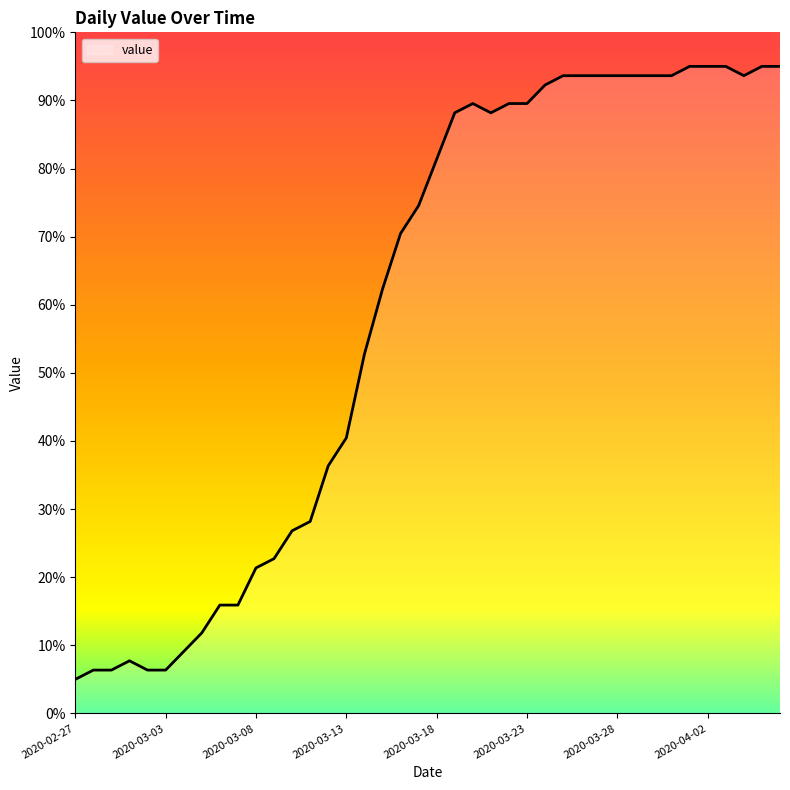

What is the difference between the maximum and minimum values?

90.0